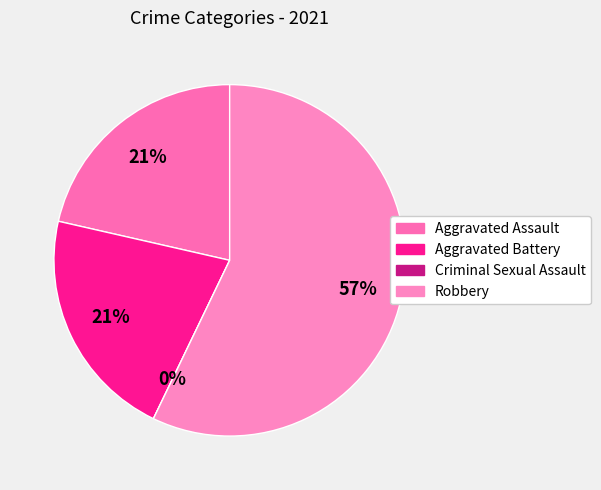

What percentage do Robbery and Aggravated Assault together represent?

78.6%